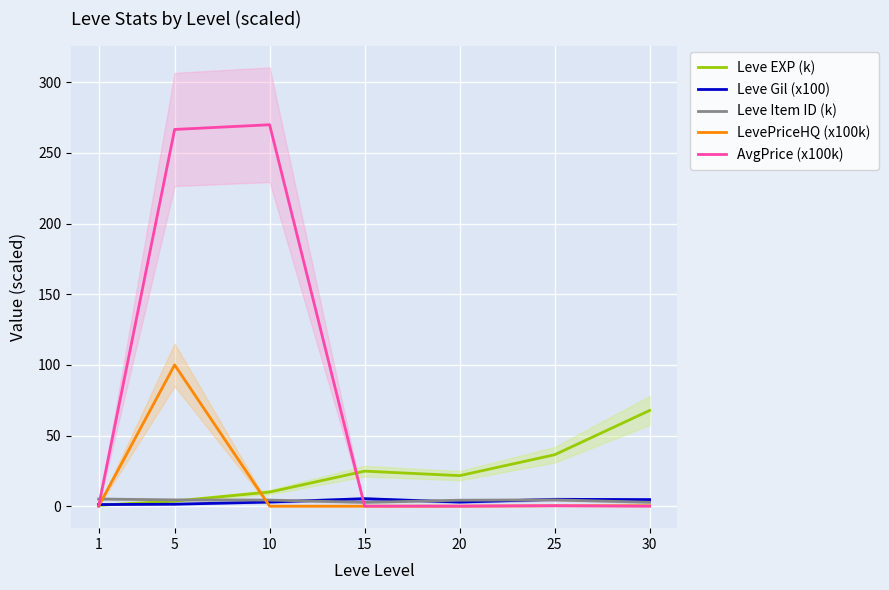

True or false: Leve Gil (x100) has more than 1 interior local peaks.

True